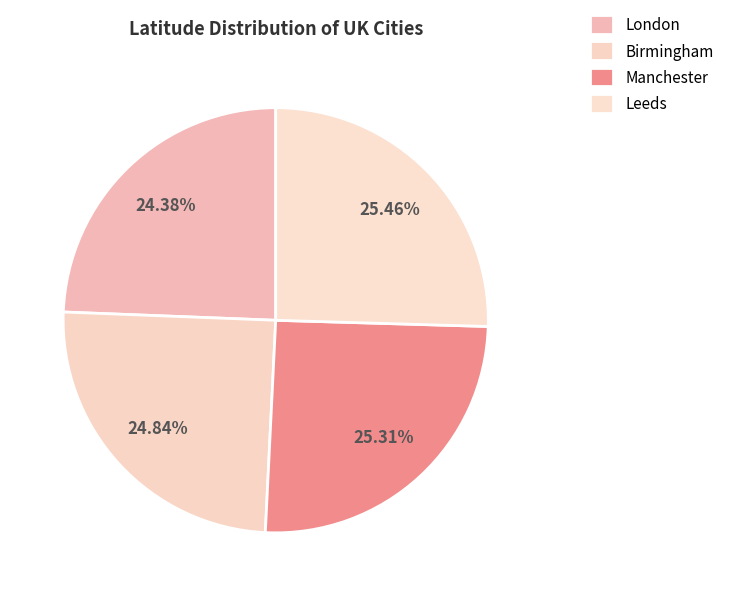

The Manchester slice represents 25% of the pie. True or false?

True